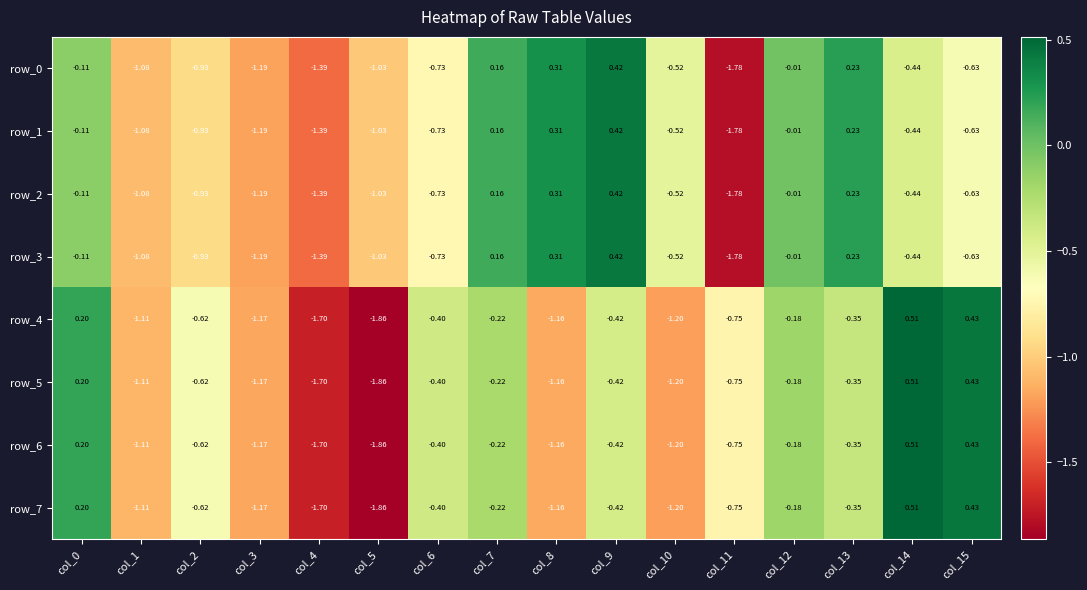

What is the sum of the row_7 values at col_1 and col_4?

-2.8